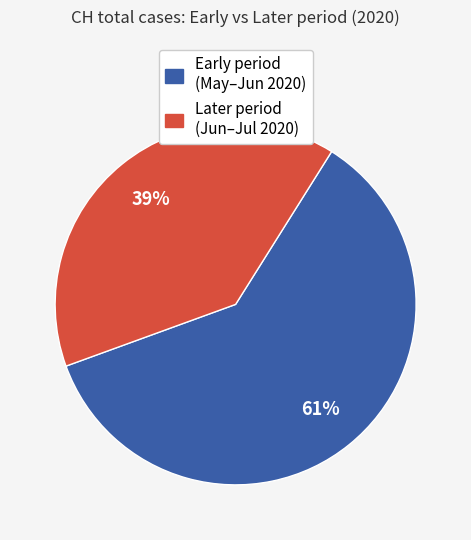

Is there a majority slice in this chart?

Yes